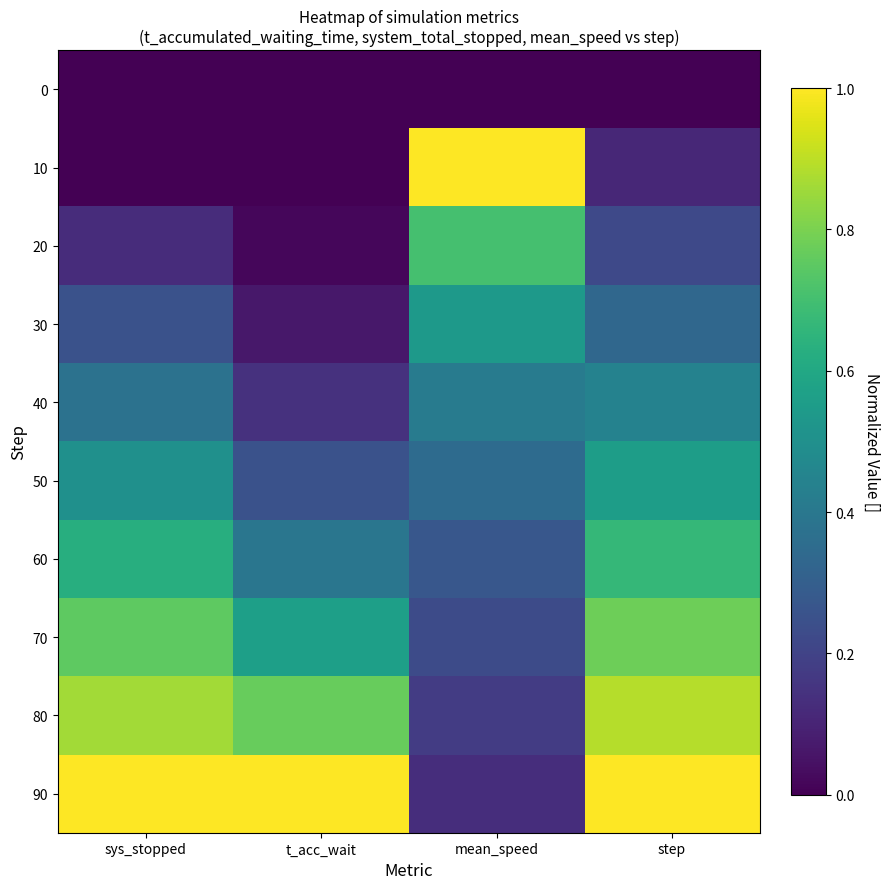

Which category has the lowest value across all series?

sys_stopped